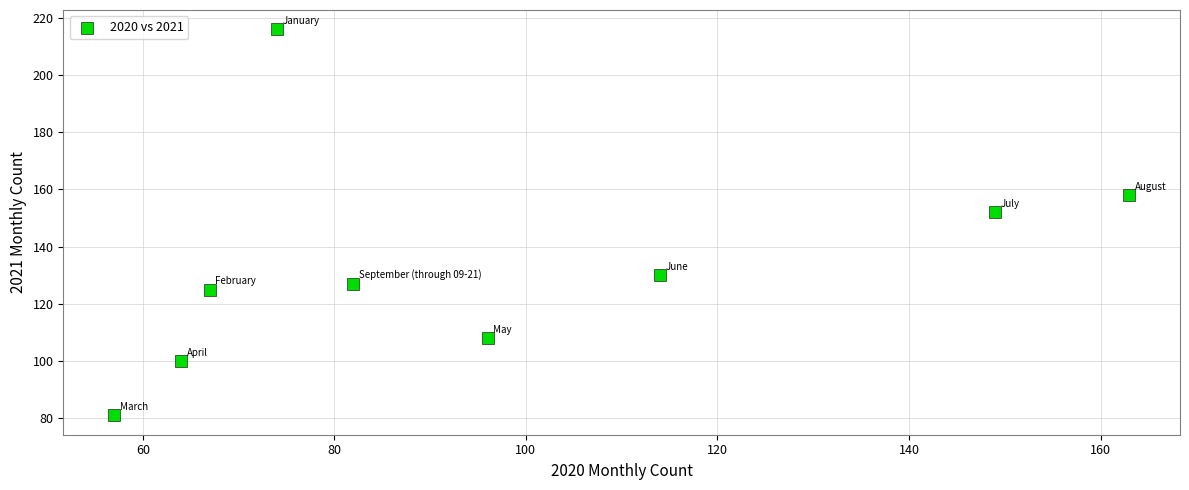

What is the average Y value?

133